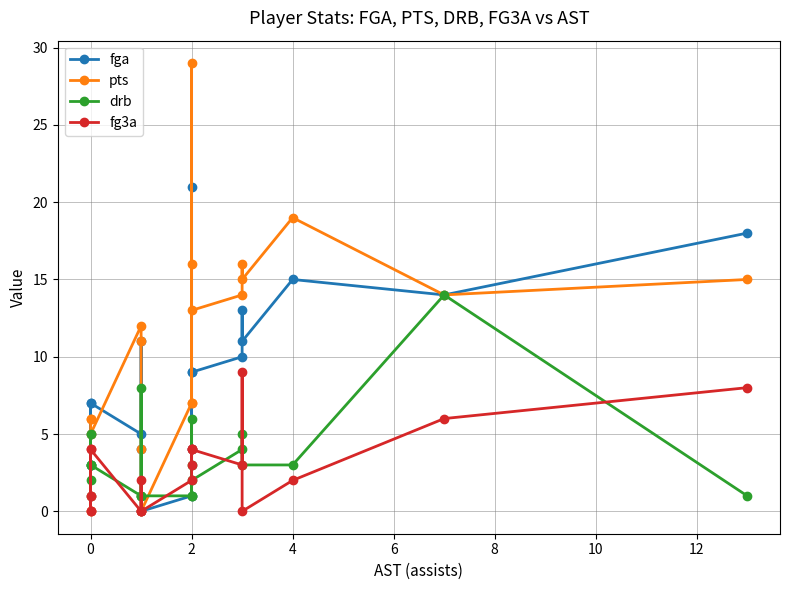

At how many categories does at least one series exceed 17?

3